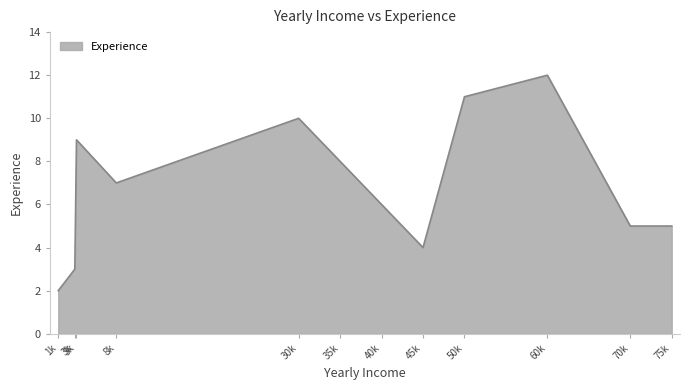

How many lines are shown in the chart?

1